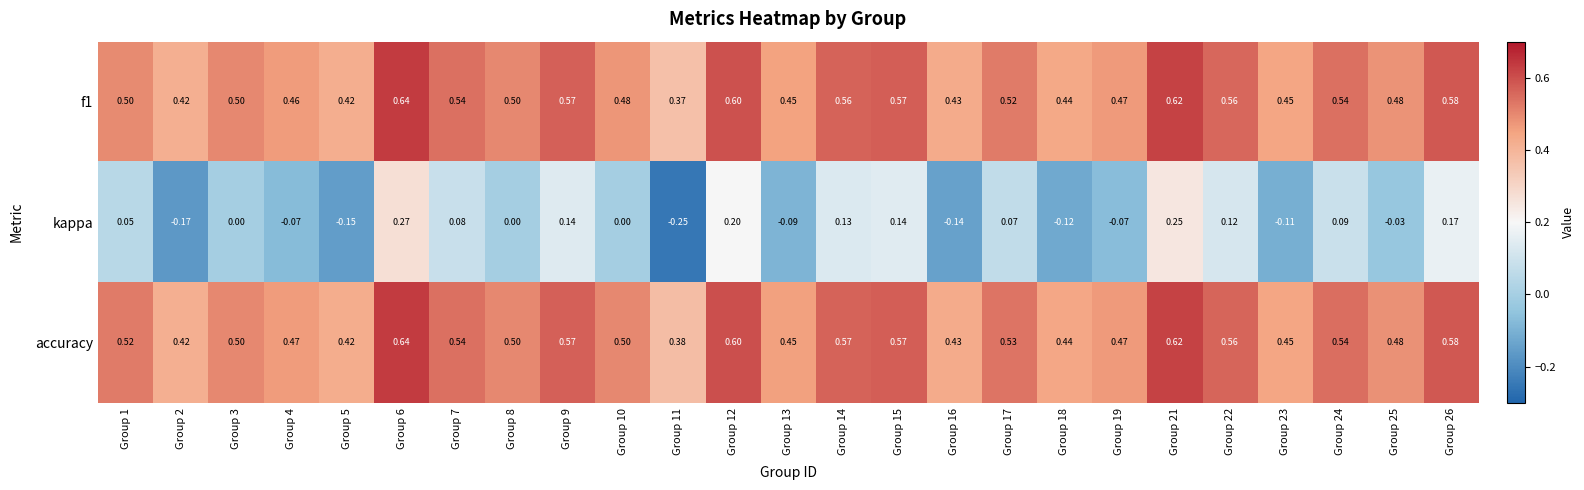

What is the spread (max minus min) of values at Group 23?

0.6